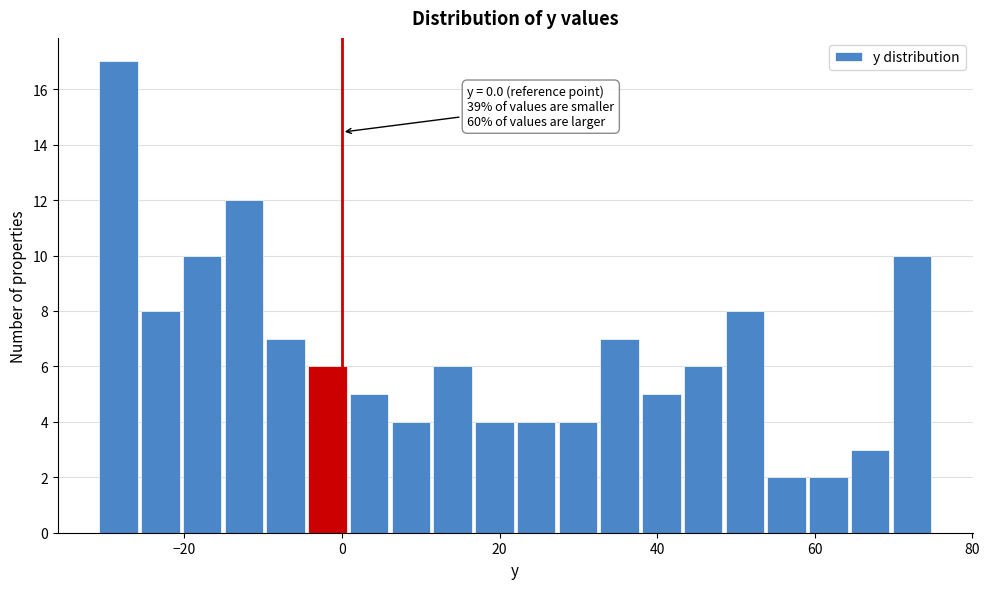

Around what value on the x-axis is the tallest bar? Give the approximate position of its centre, as read against the axis.

-28